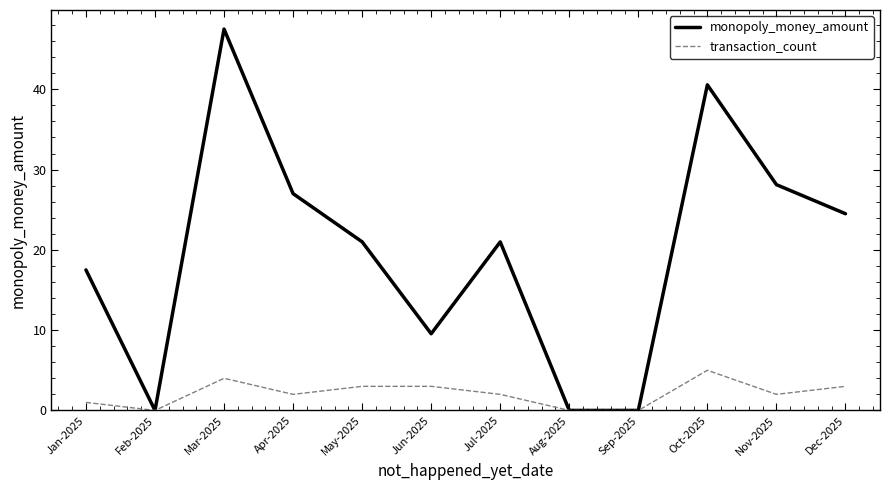

List the series in order of their overall mean, lowest first.

transaction_count, monopoly_money_amount